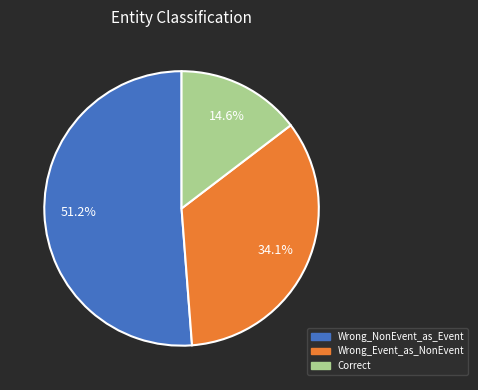

Does any single category account for the majority?

Yes